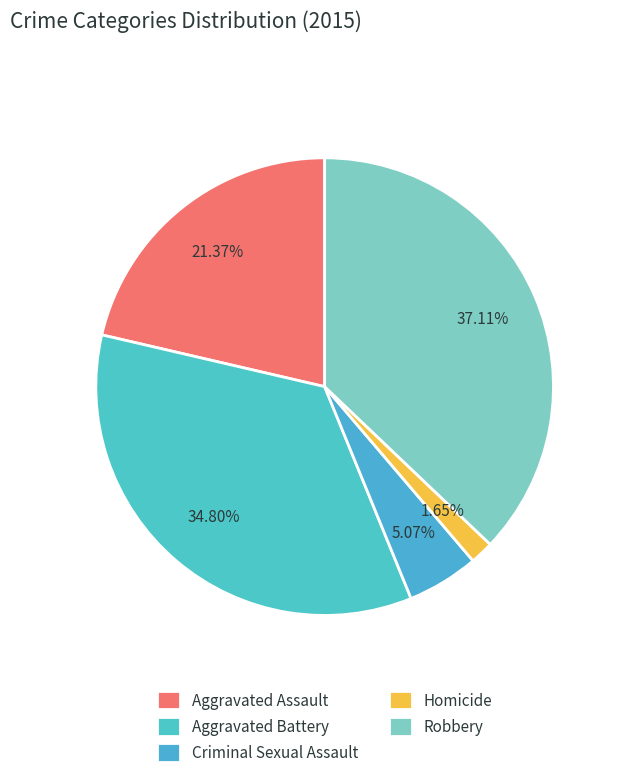

What is the change in value from Criminal Sexual Assault to Robbery?

+291